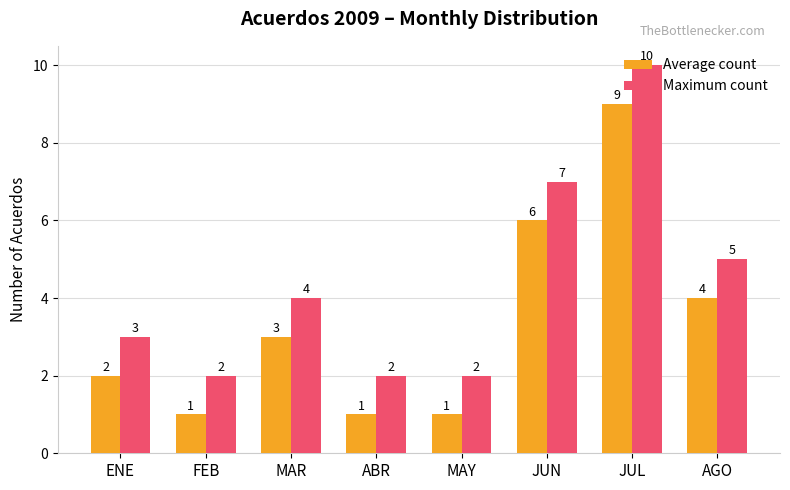

At JUN, list the series in order from largest to smallest.

Maximum count, Average count